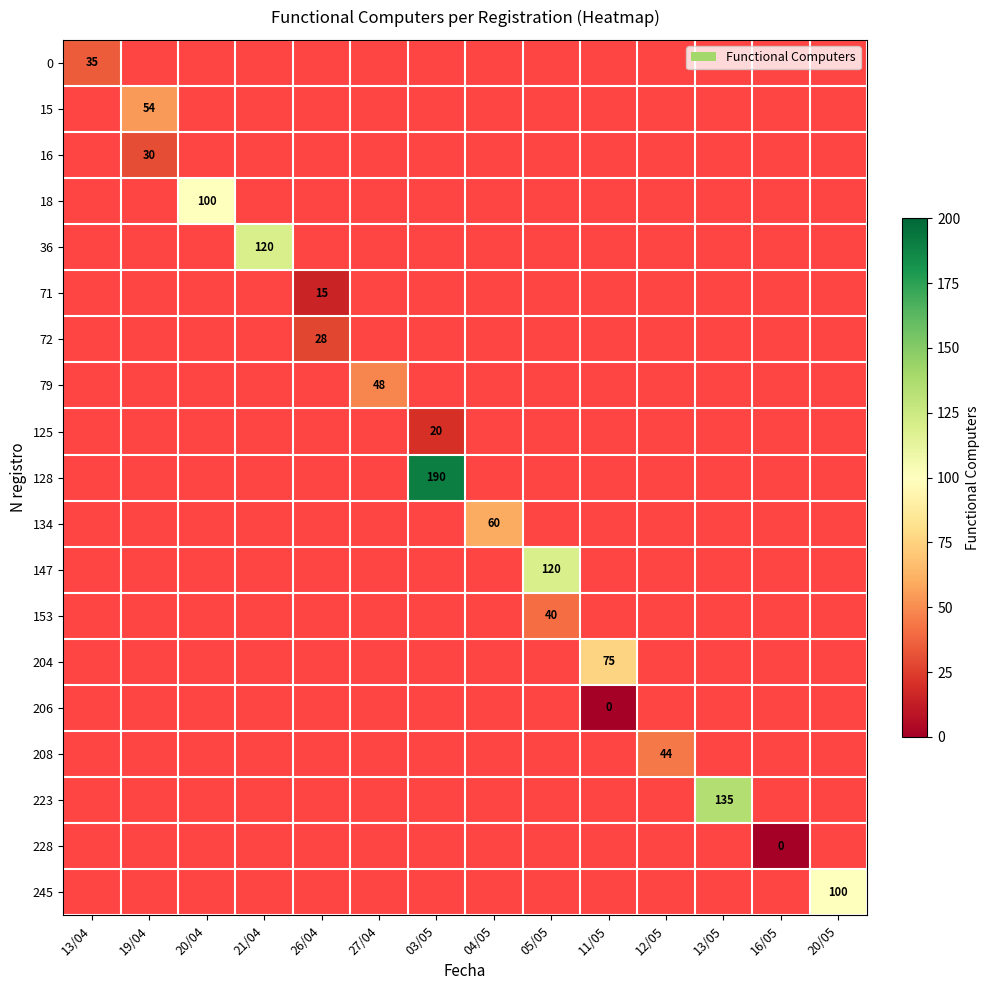

What is the difference between the highest and lowest values at 13/05?

136